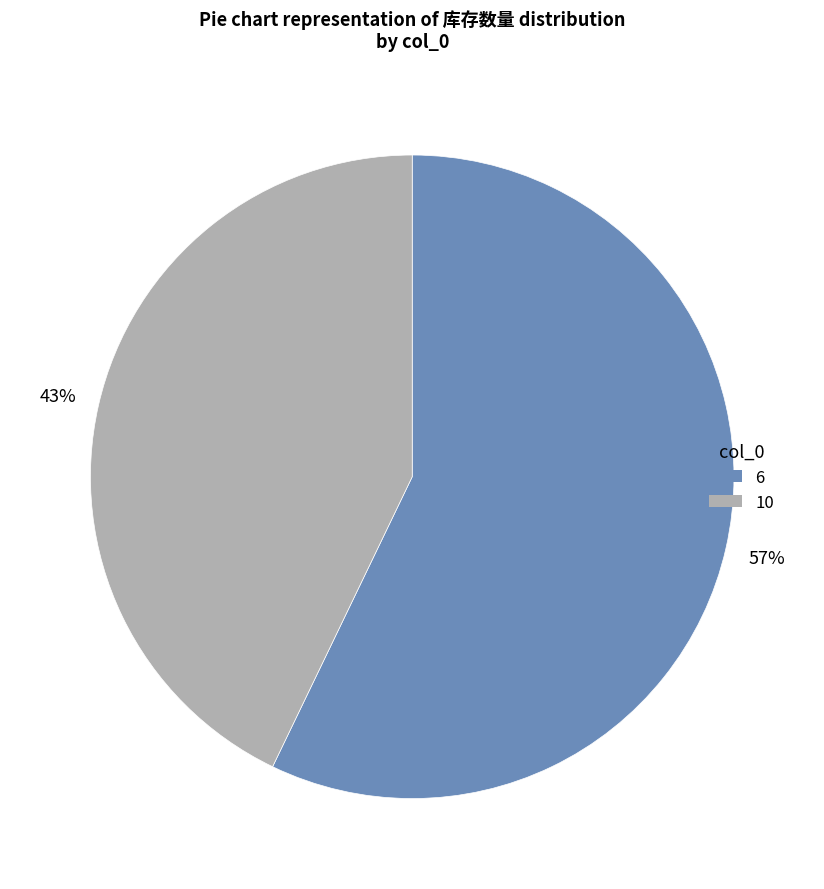

Is the sum of 6 and 10 greater than half?

Yes